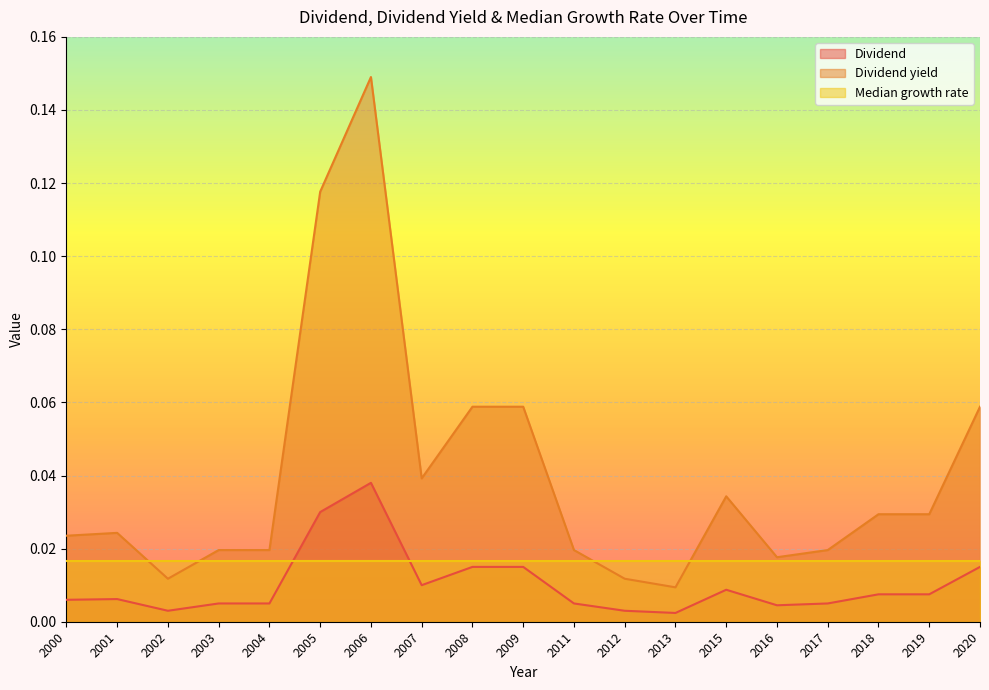

Between 2006 and 2007, which series saw the biggest shift?

Dividend yield